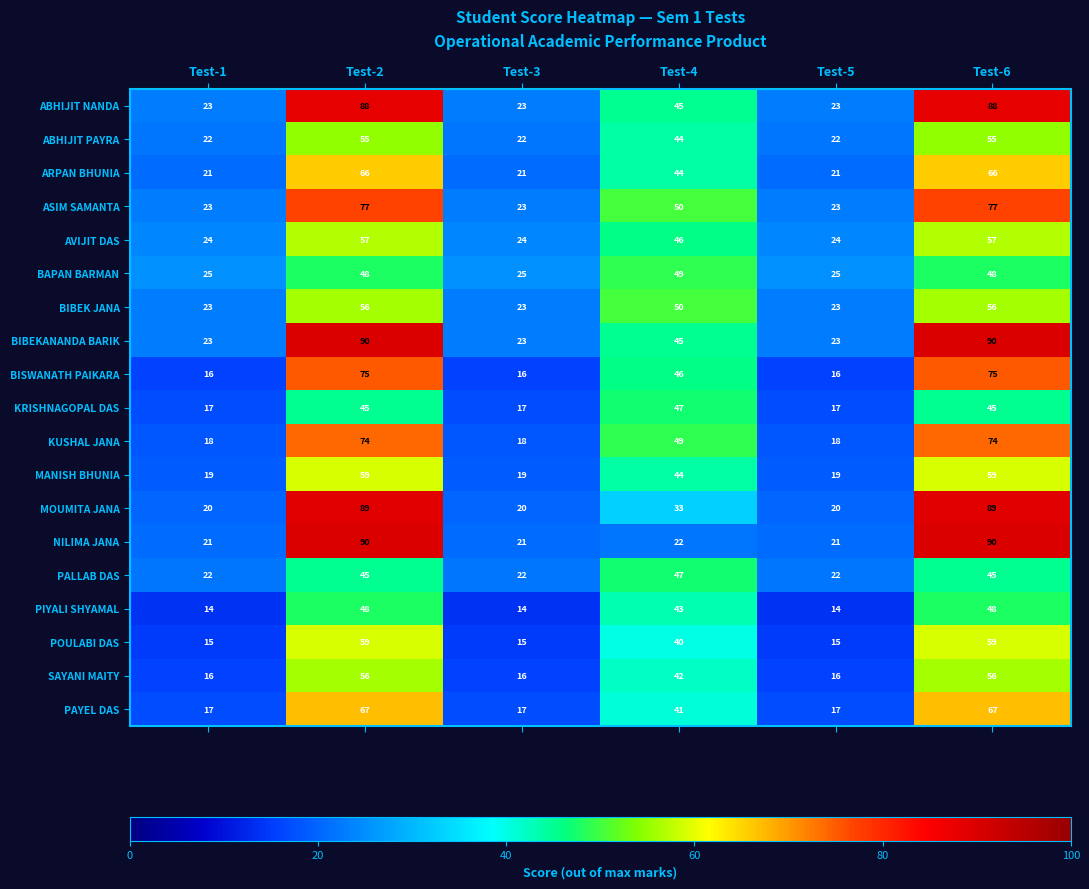

Which series has the largest total across all categories?

BIBEKANANDA BARIK